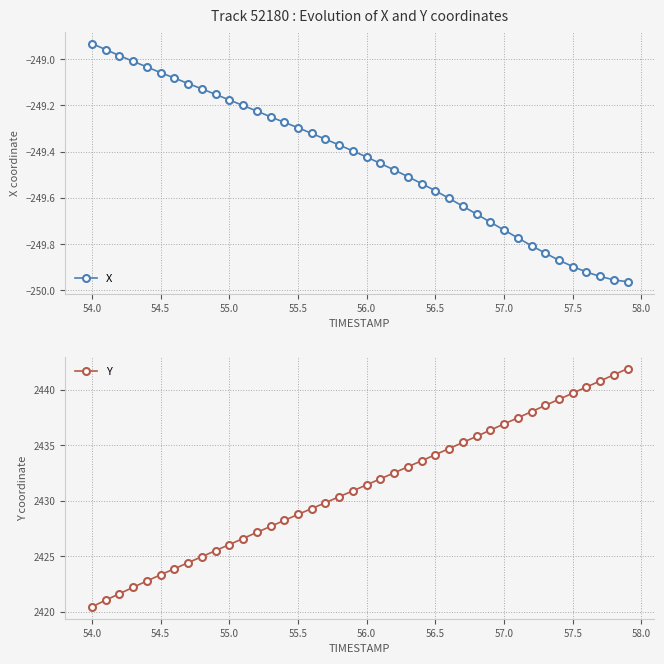

True or false: Y has more than 1 points higher than both neighbors.

False